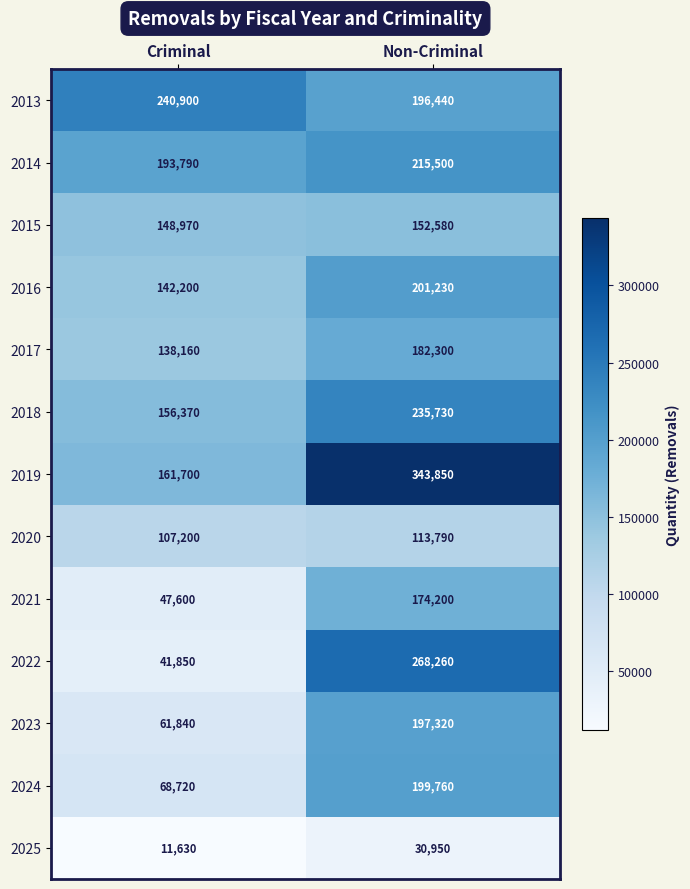

What is the sum of the 2019 values at Criminal and Non-Criminal?

505550